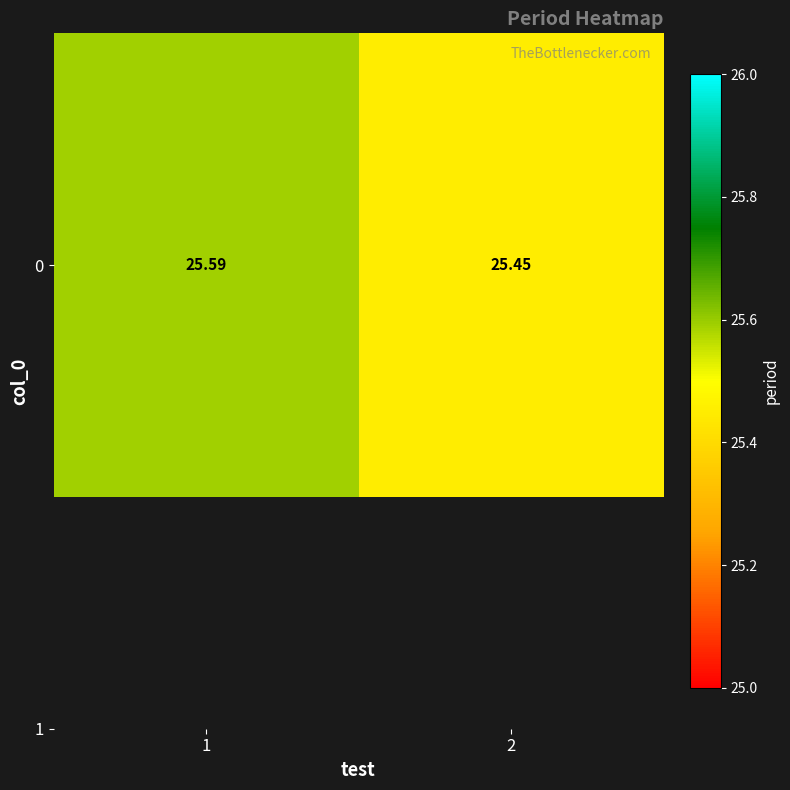

What is the change in value from 1 to 2?

-0.1